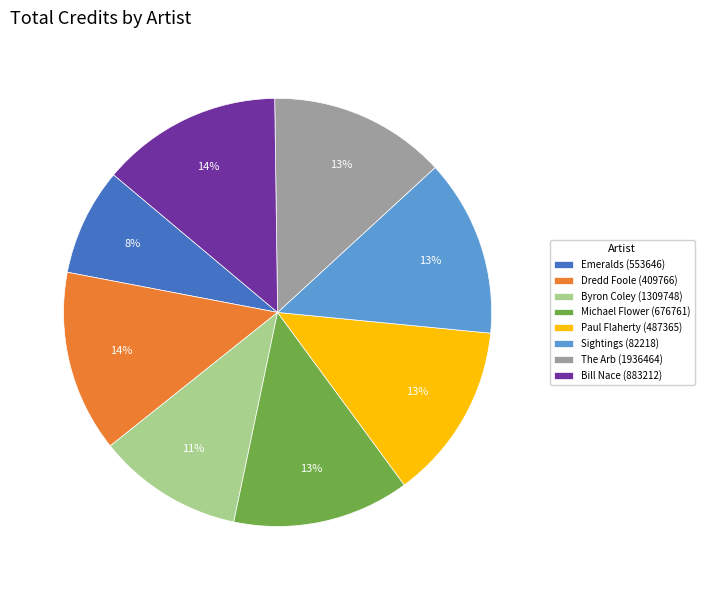

Is it true that Bill Nace (883212) is 1% of the pie?

False